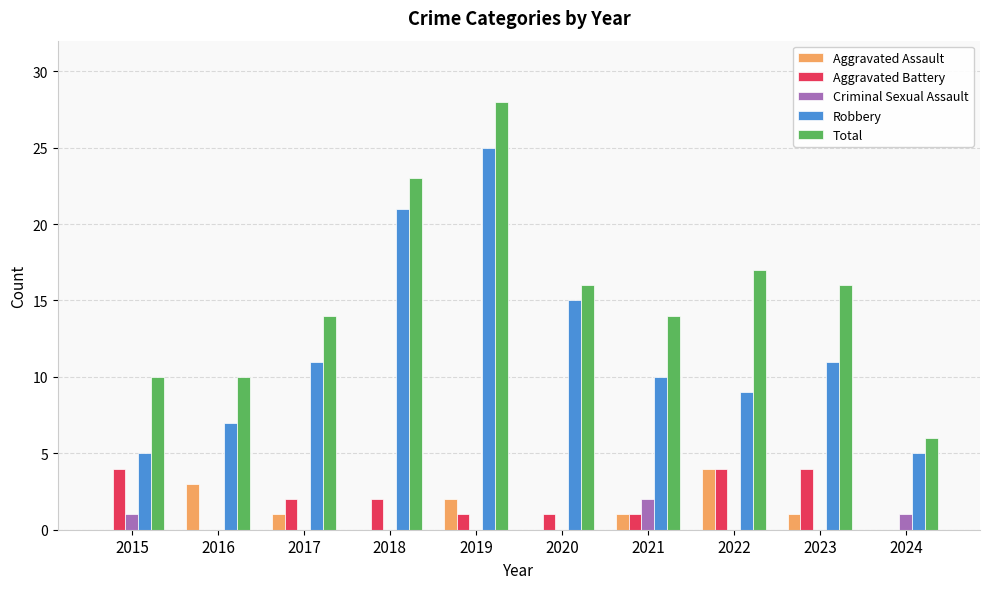

How many categories are shown in the chart?

10